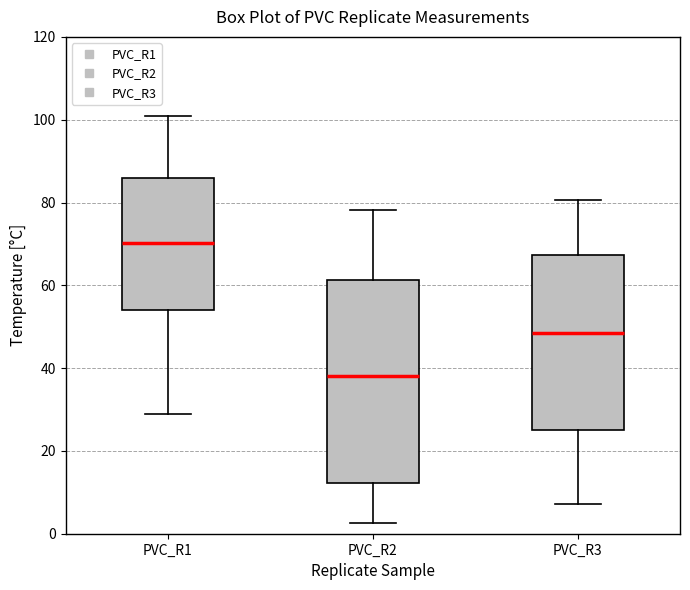

Which box has the highest median line?

PVC_R1